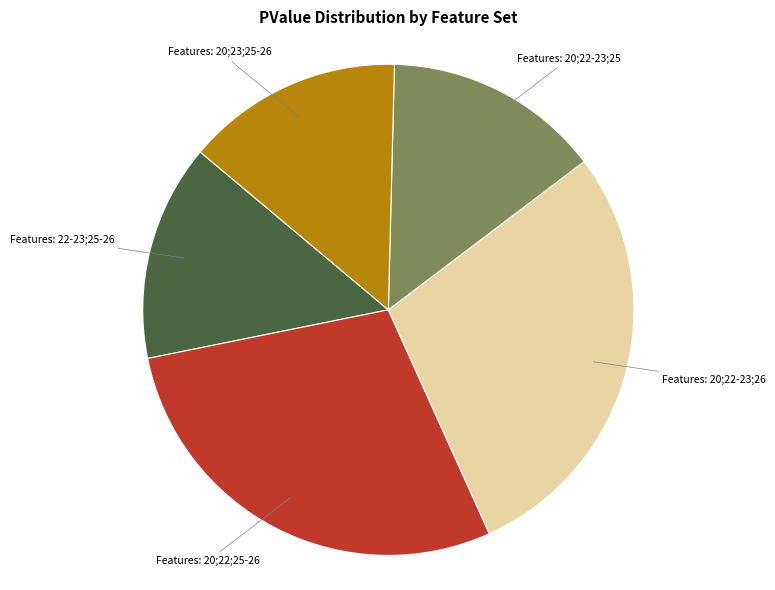

Does any single category account for the majority?

No